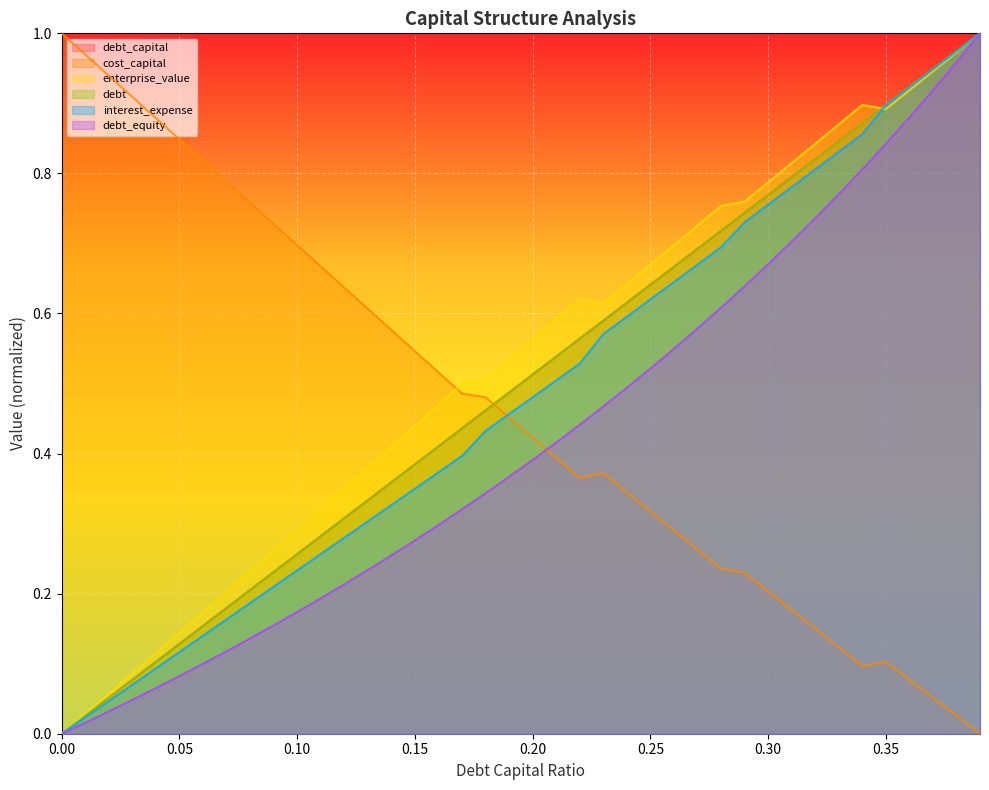

The debt_capital series shows 1.1 at 0.3. True or false?

False